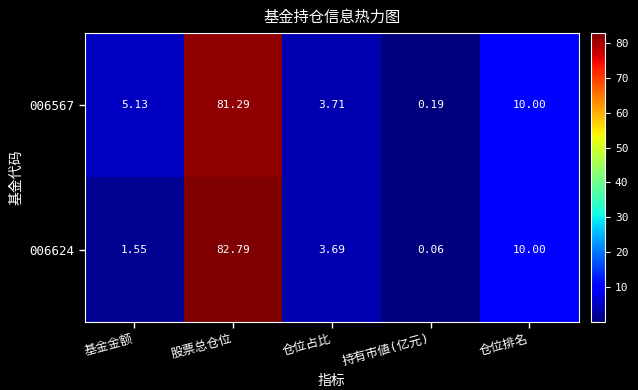

Reading right to left, what are all the values shown in this chart?

006567: 仓位排名=10.0	持有市値(亿元)=0.2	仓位占比=3.7	股票总仓位=81.3	基金金额=5.1
006624: 仓位排名=10.0	持有市値(亿元)=0.1	仓位占比=3.7	股票总仓位=82.8	基金金额=1.6